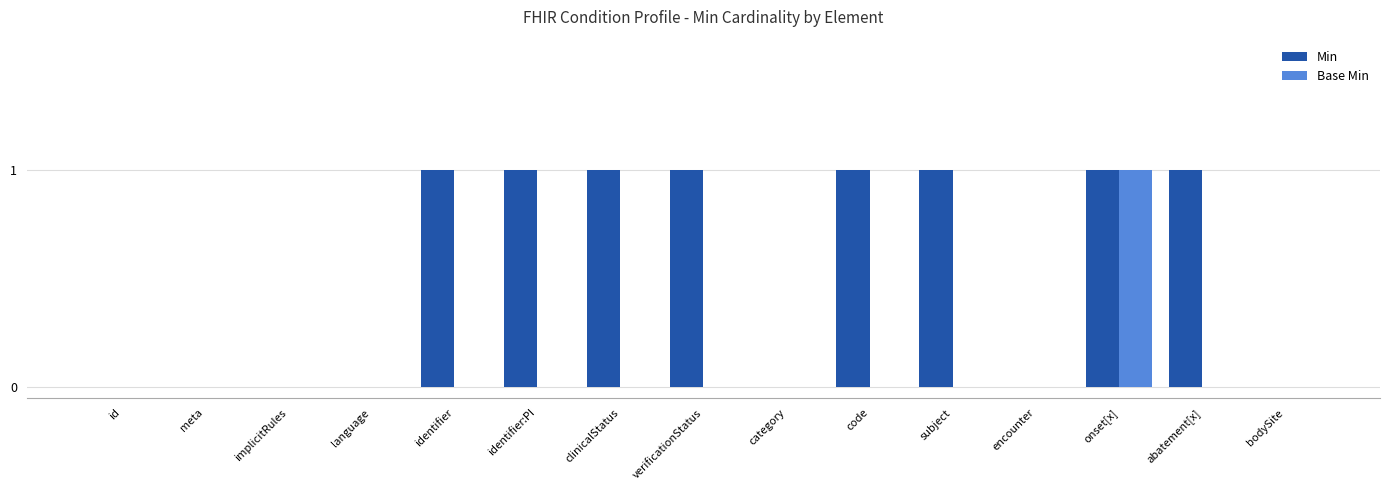

Reading right to left, list all the values displayed in this chart.

Min: bodySite=0	abatement[x]=1	onset[x]=1	encounter=0	subject=1	code=1	category=0	verificationStatus=1	clinicalStatus=1	identifier:PI=1	identifier=1	language=0	implicitRules=0	meta=0	id=0
Base Min: bodySite=0	abatement[x]=0	onset[x]=1	encounter=0	subject=0	code=0	category=0	verificationStatus=0	clinicalStatus=0	identifier:PI=0	identifier=0	language=0	implicitRules=0	meta=0	id=0